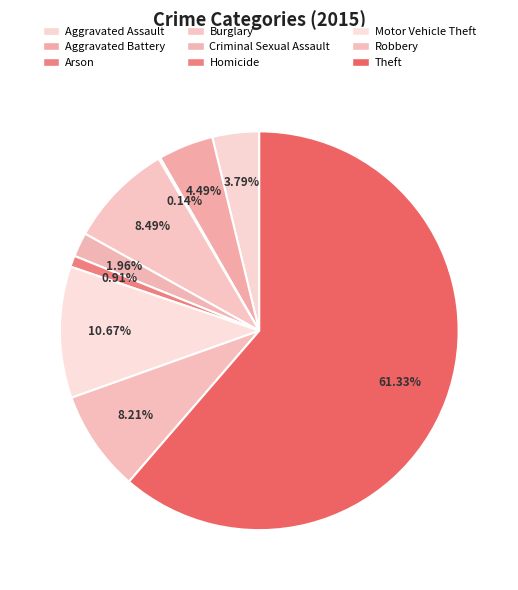

What is the total percentage of Burglary and Criminal Sexual Assault?

10.5%